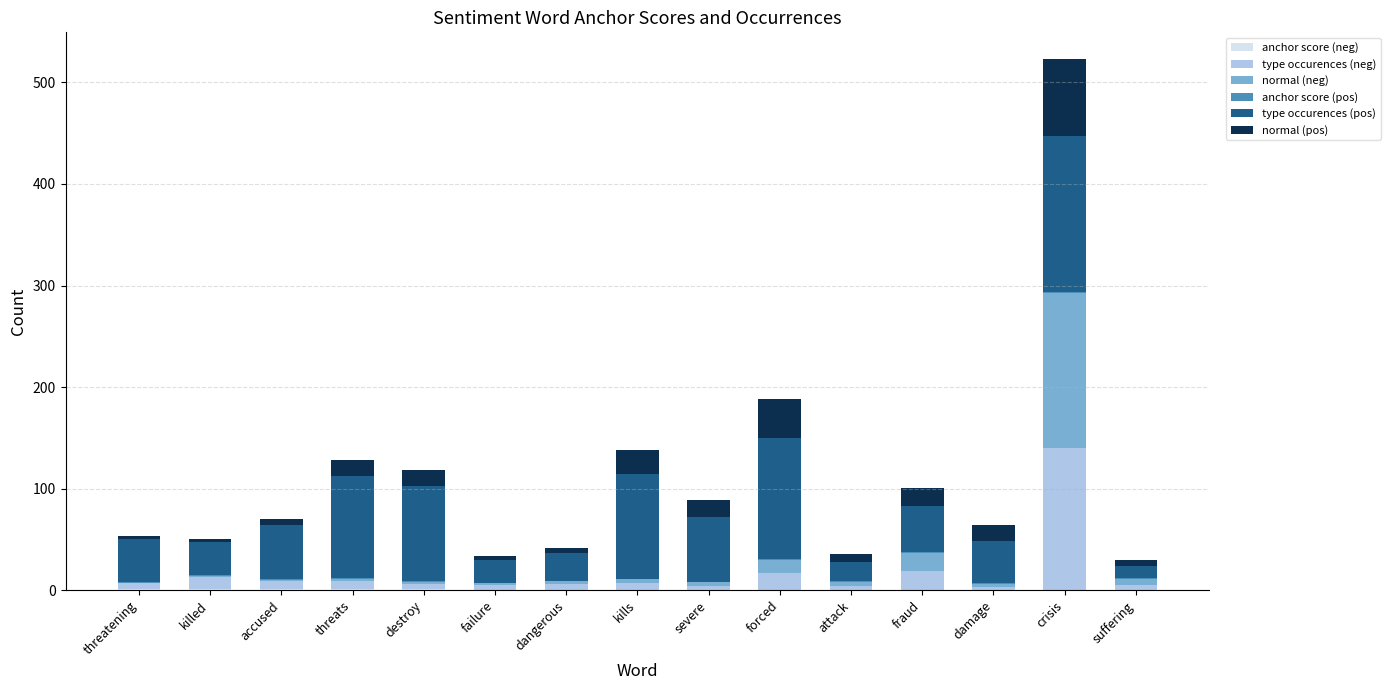

Does the chart contain stacked bars?

Yes